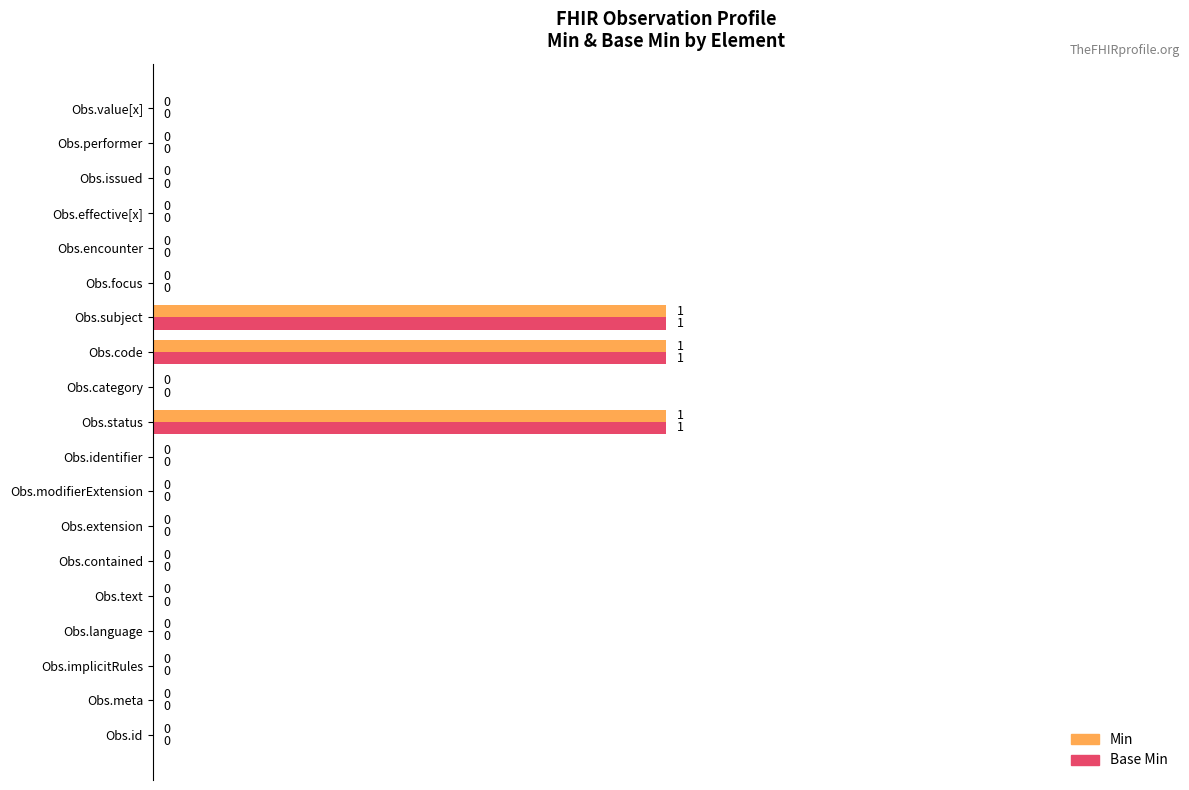

How many Base Min values are between 0 and 1?

19